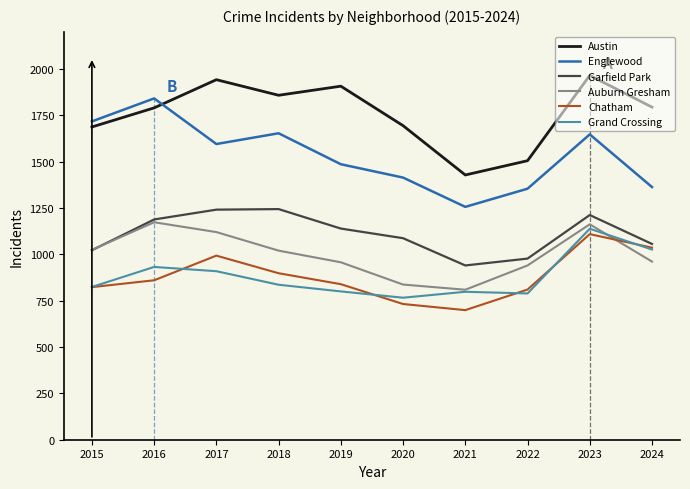

At how many categories does at least one series exceed 1803?

5